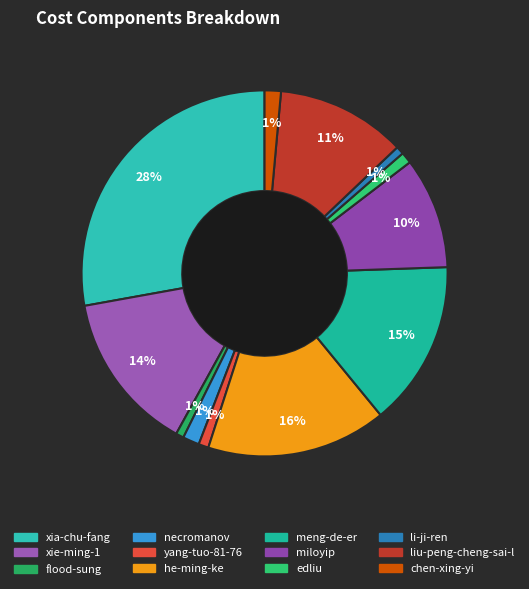

Count the number of slices in the pie.

12